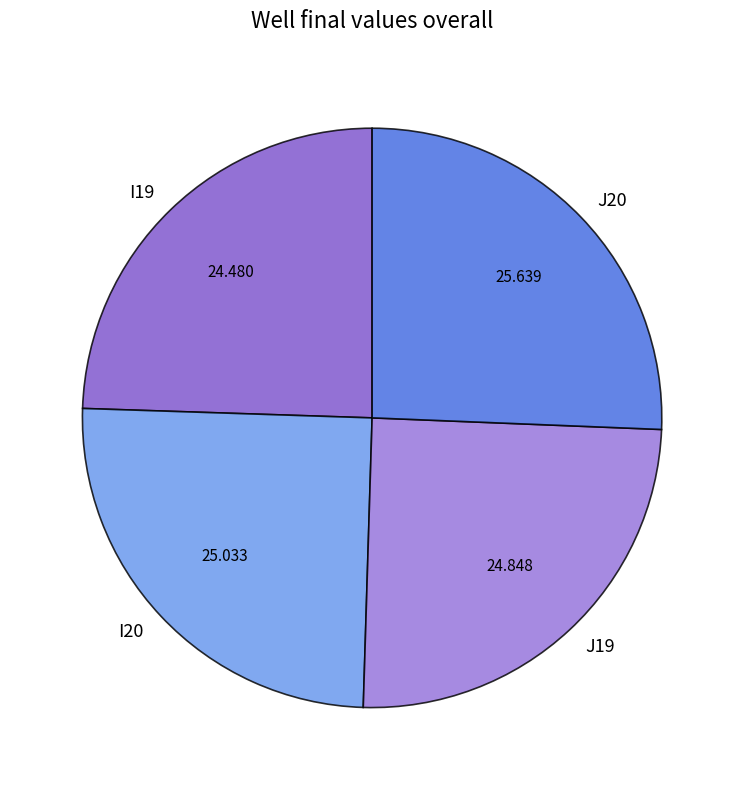

Does any single category account for the majority?

No